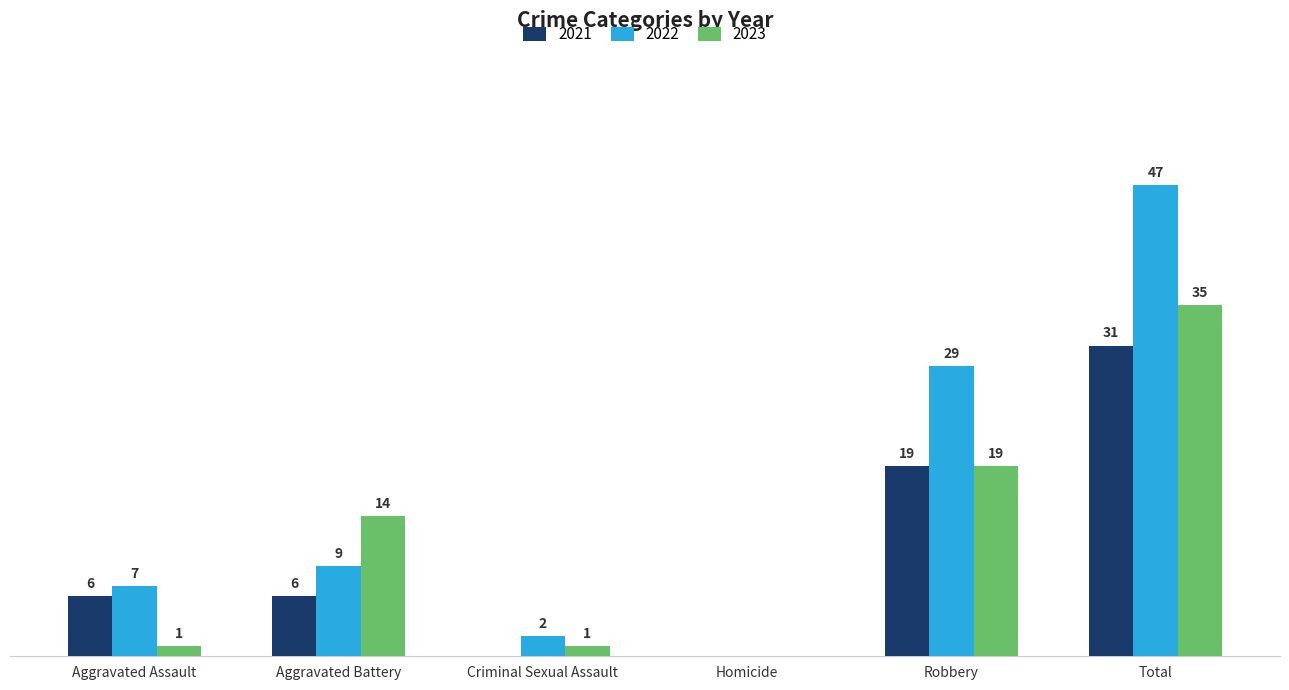

Is the value of 2022 at Total greater than the value of 2023 at Aggravated Battery?

Yes